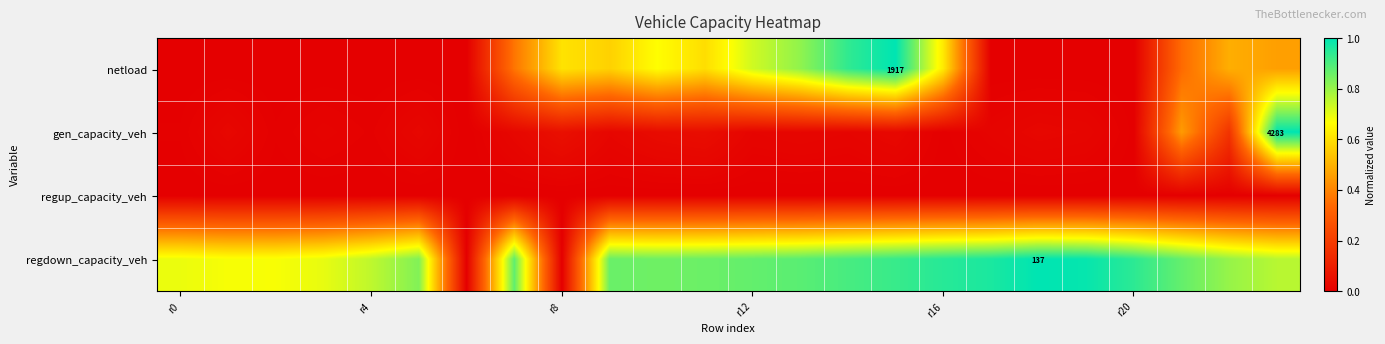

What is the difference between the maximum and minimum values in the netload series?

1.0